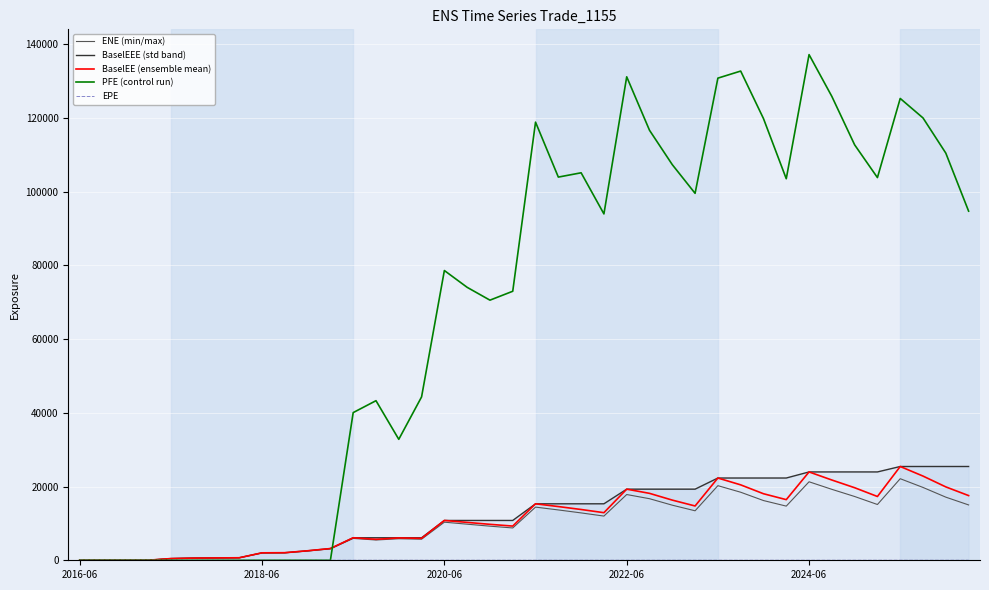

What is the greatest value displayed?

137189.0